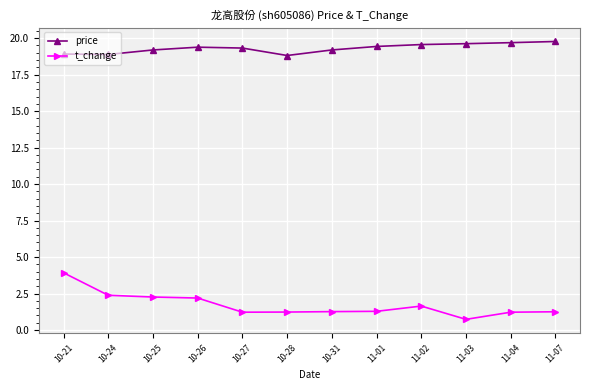

What is the total value across all series at 10-28?

20.0